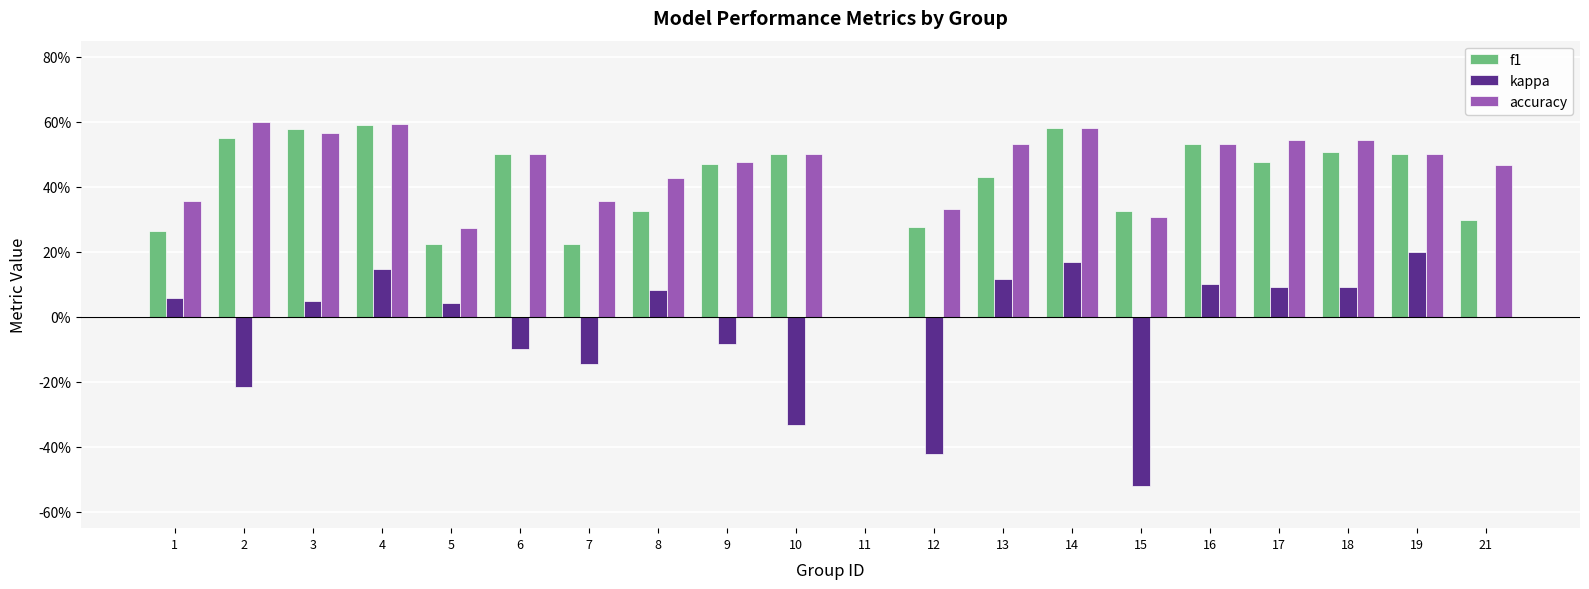

Reading left to right, what are all the values shown in this chart?

f1: 0.3	0.6	0.6	0.6	0.2	0.5	0.2	0.3	0.5	0.5	0.0	0.3	0.4	0.6	0.3	0.5	0.5	0.5	0.5	0.3
kappa: 0.1	-0.2	0.0	0.1	0.0	-0.1	-0.1	0.1	-0.1	-0.3	0.0	-0.4	0.1	0.2	-0.5	0.1	0.1	0.1	0.2	0.0
accuracy: 0.4	0.6	0.6	0.6	0.3	0.5	0.4	0.4	0.5	0.5	0.0	0.3	0.5	0.6	0.3	0.5	0.5	0.5	0.5	0.5